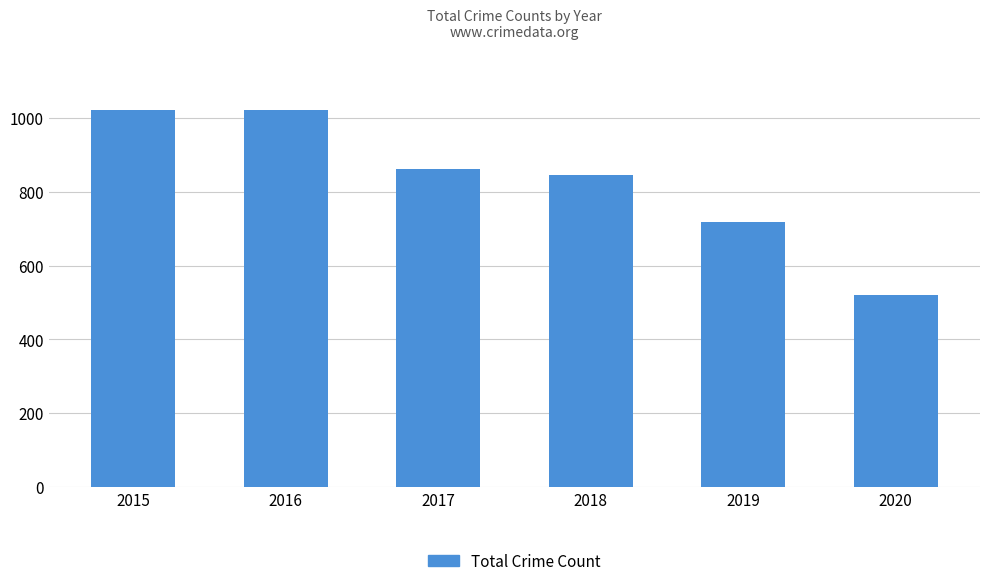

True or false: the data shows 888 at 2020.

False